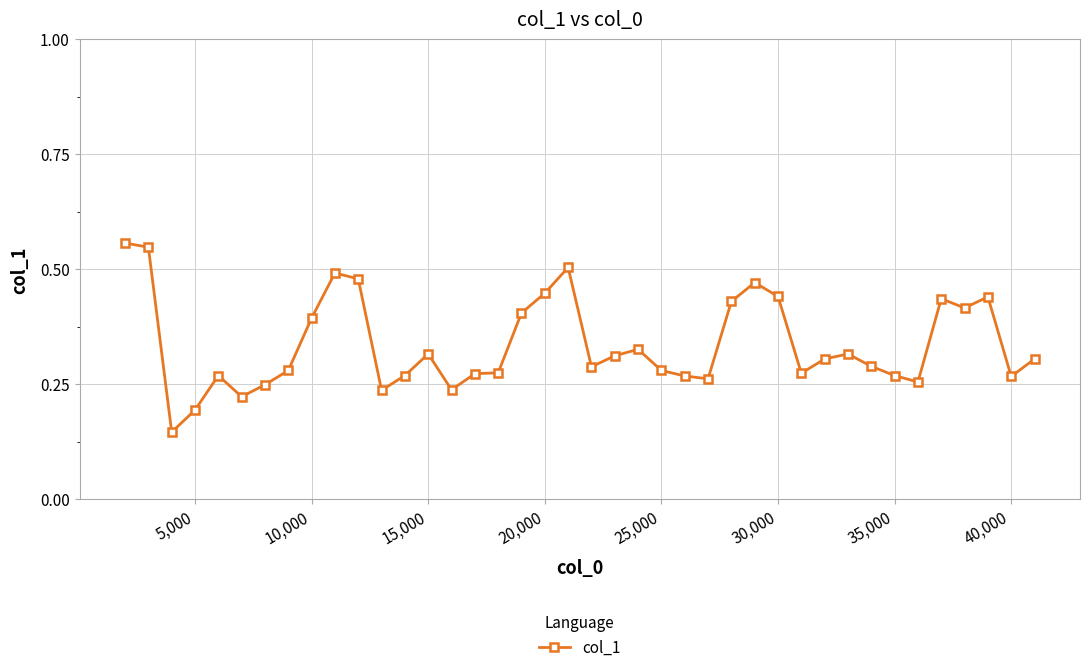

True or false: the data has more than 2 interior local peaks.

True